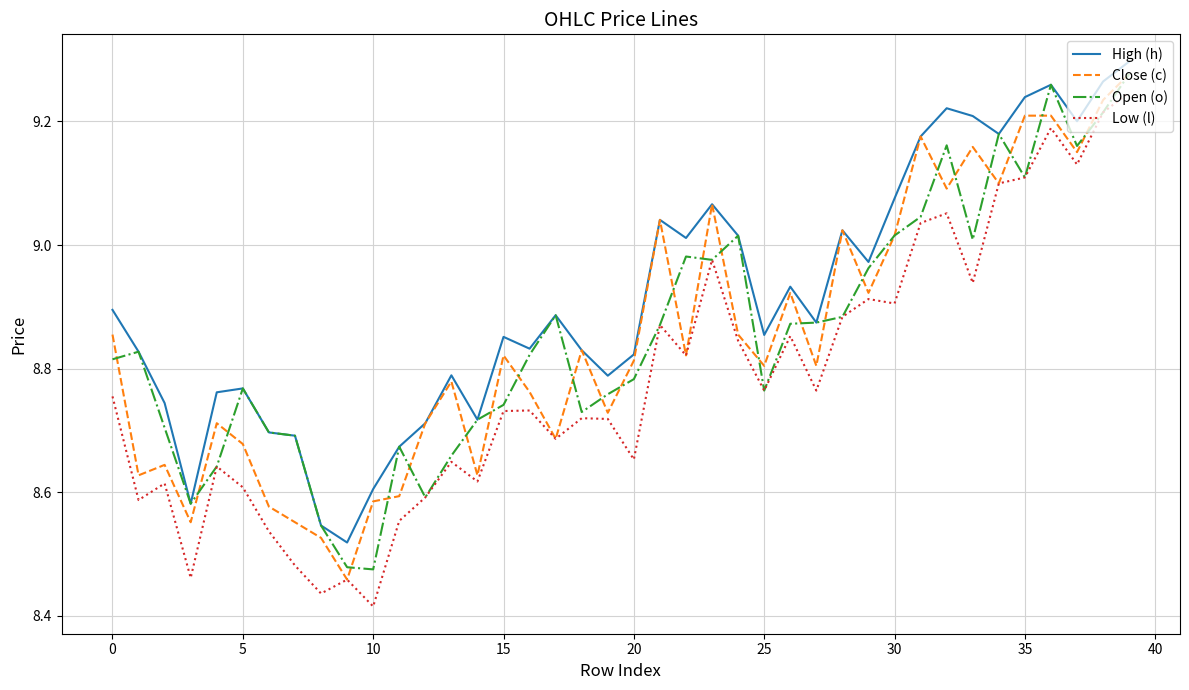

True or false: Low (l) and High (h) cross at least once.

False